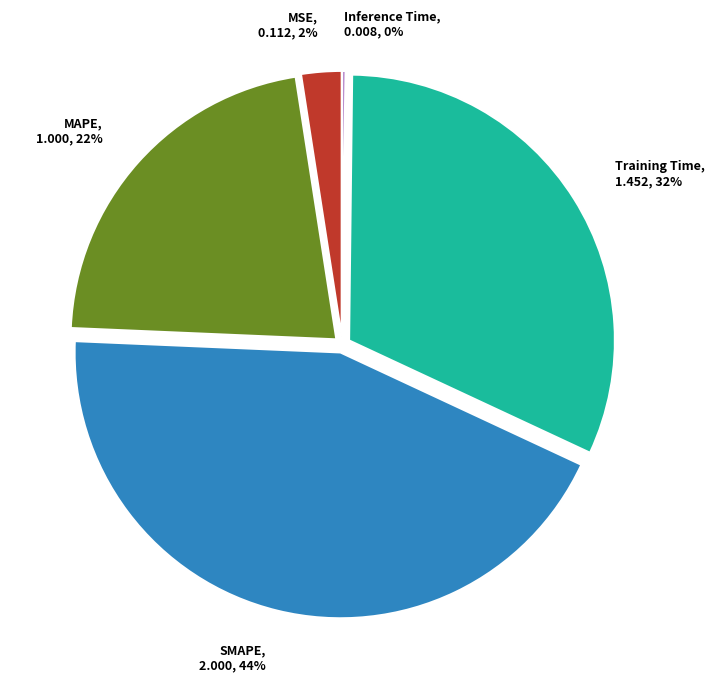

Combined, do Training Time and MSE account for over 50%?

No